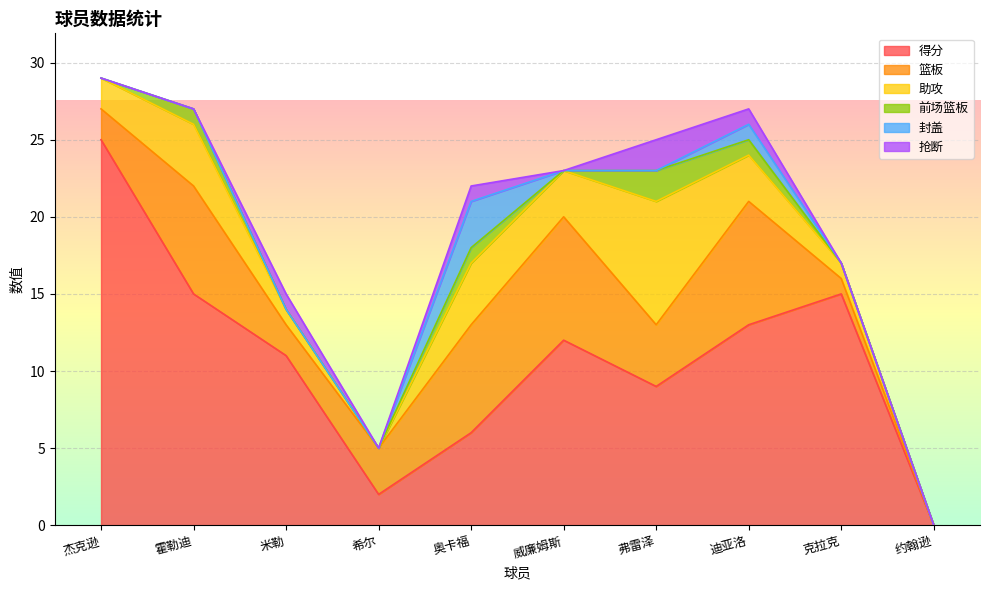

What is the difference between the second highest and second lowest values in the 前场篮板 series?

1